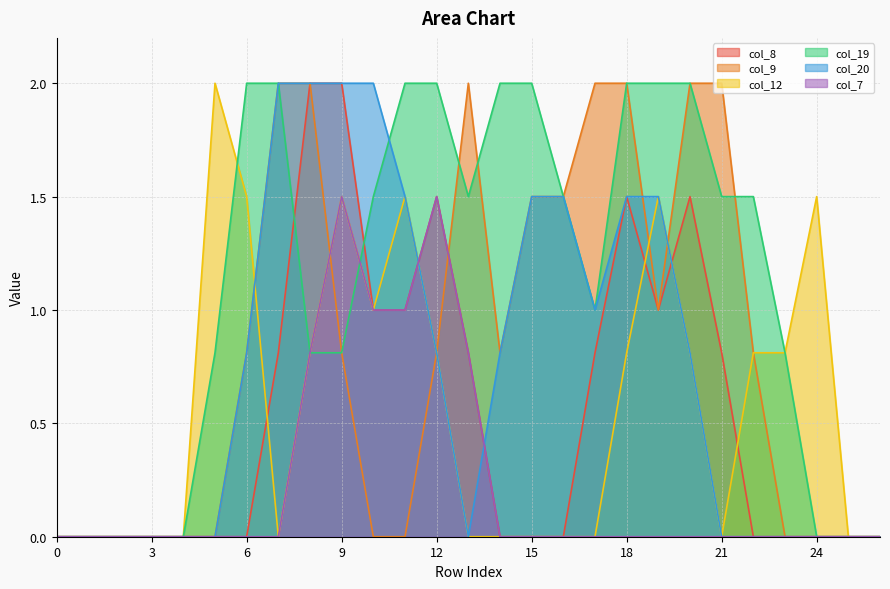

The col_19 series shows 1.1 at 4. True or false?

False